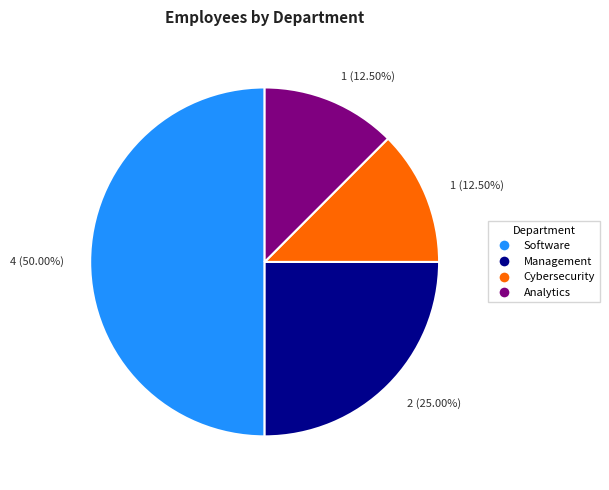

Count the number of slices in the pie.

4